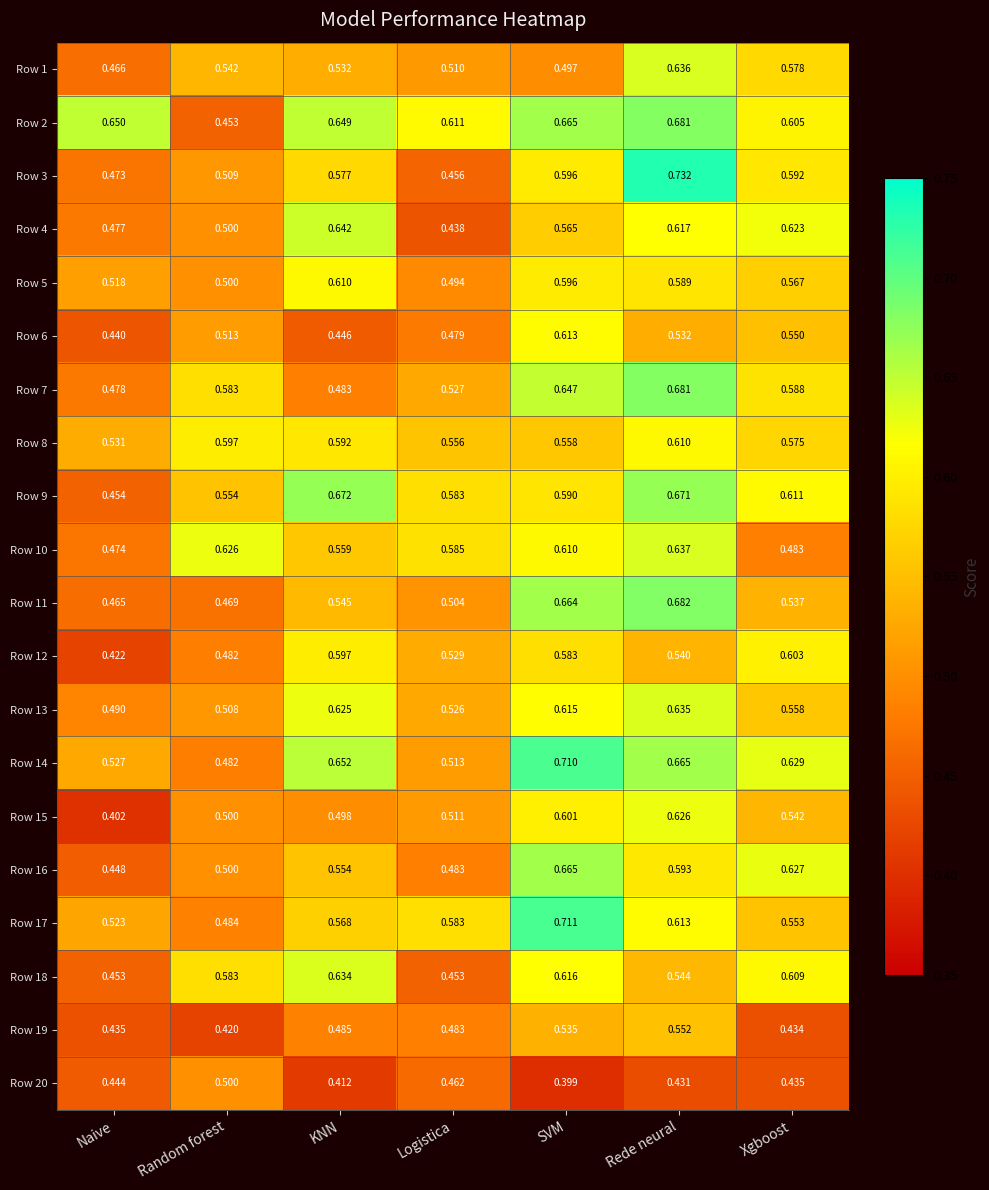

Rank the categories by Row 16 value from highest to lowest.

SVM, Xgboost, Rede neural, KNN, Random forest, Logistica, Naive